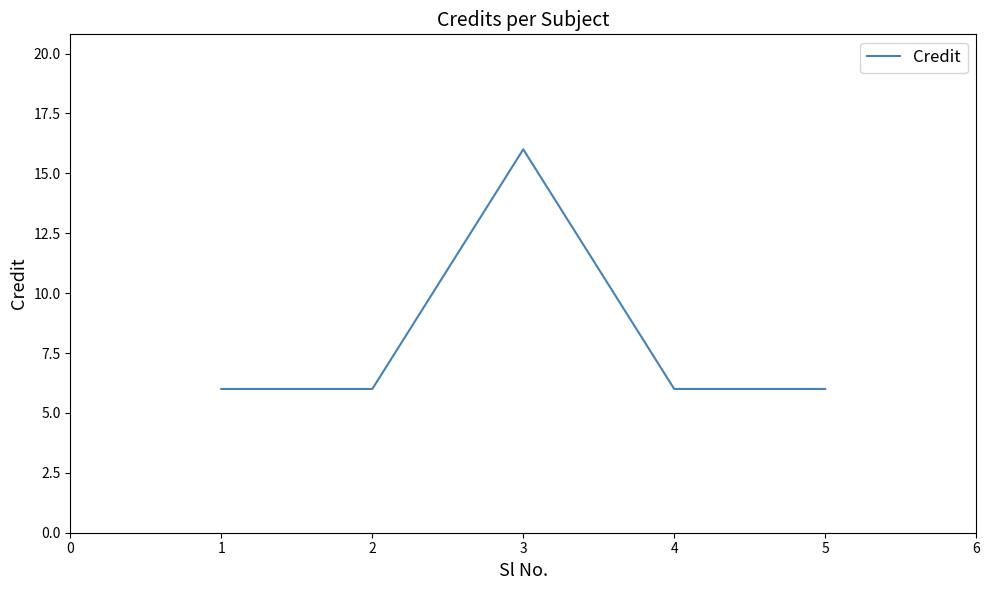

Which label corresponds to the largest value in the chart?

3